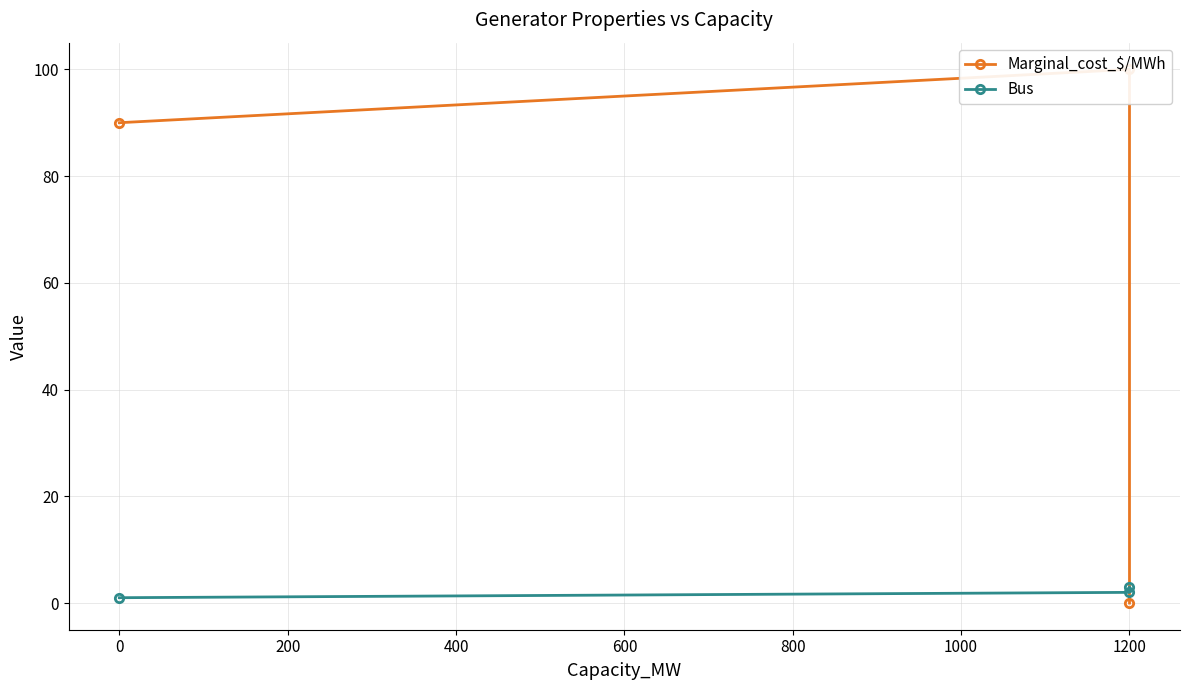

List the series in order of their overall mean, highest first.

Marginal_cost_$/MWh, Bus